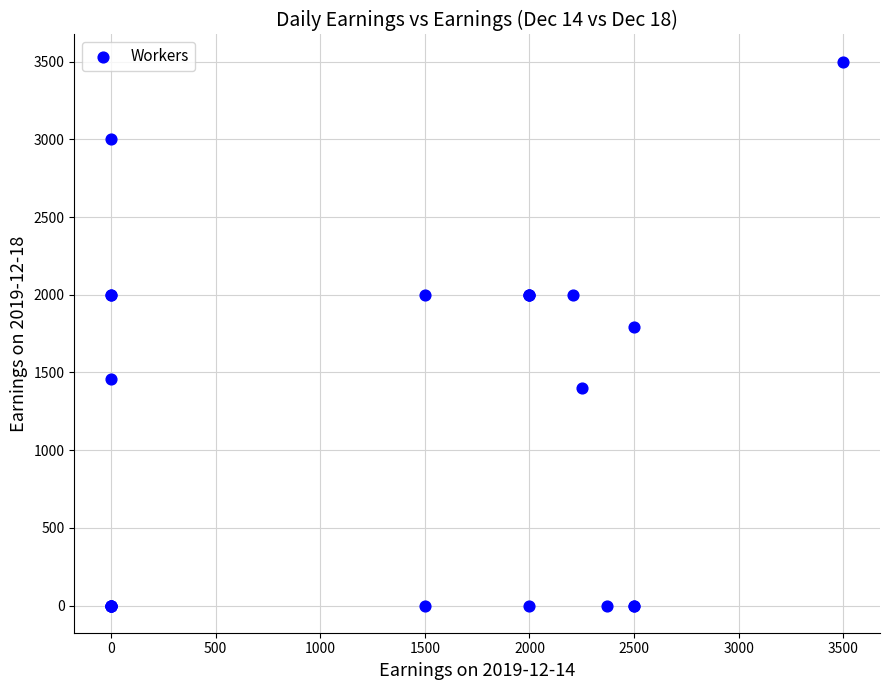

What Y value in the scatter plot is closest to 1750?

1794